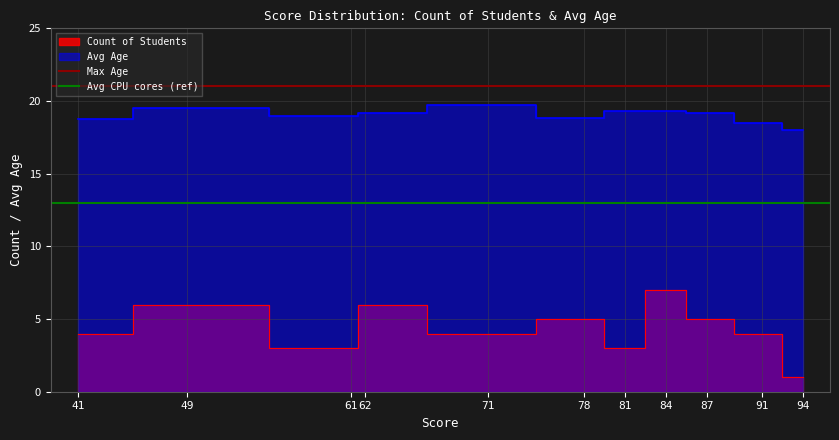

What is the average value of the Max Age series?

21